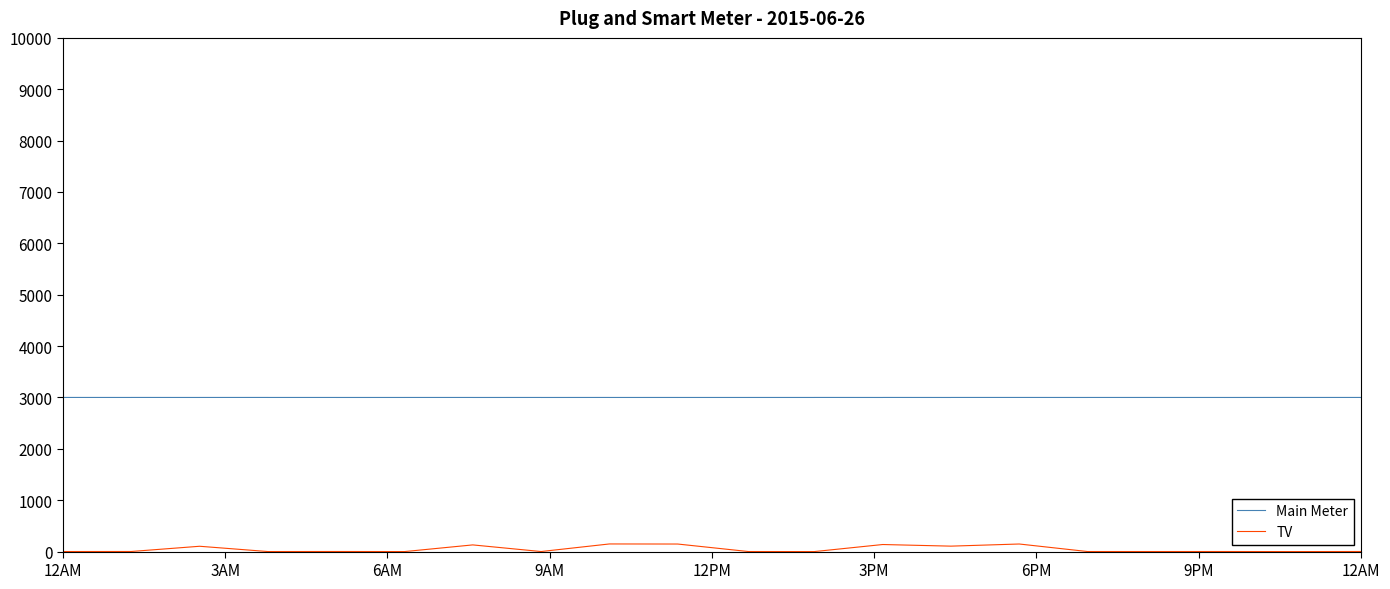

What is the lowest value of the Main Meter series?

3000.1